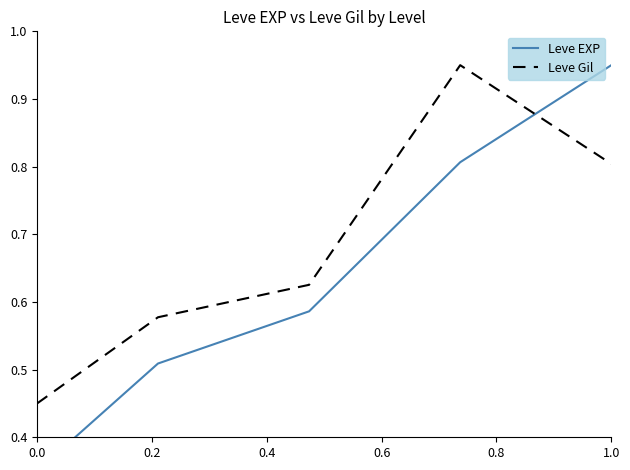

The value of Leve Gil at 0.0 is 0.2. True or false?

False